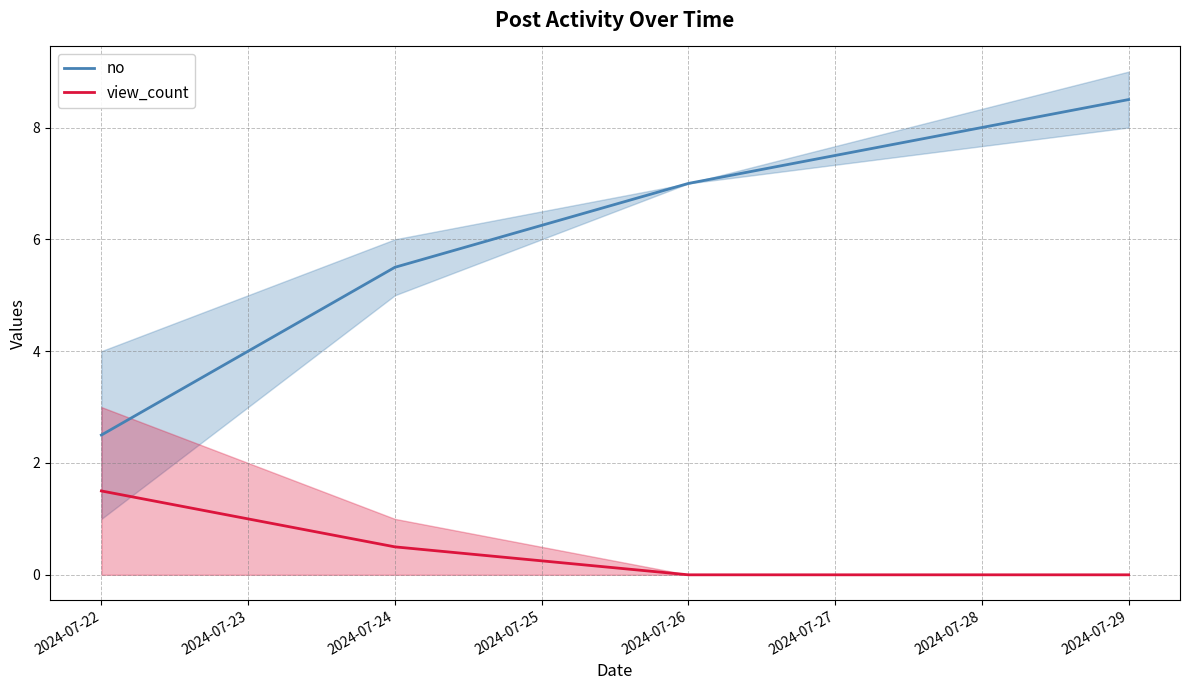

What is the lowest value of the no series?

2.5